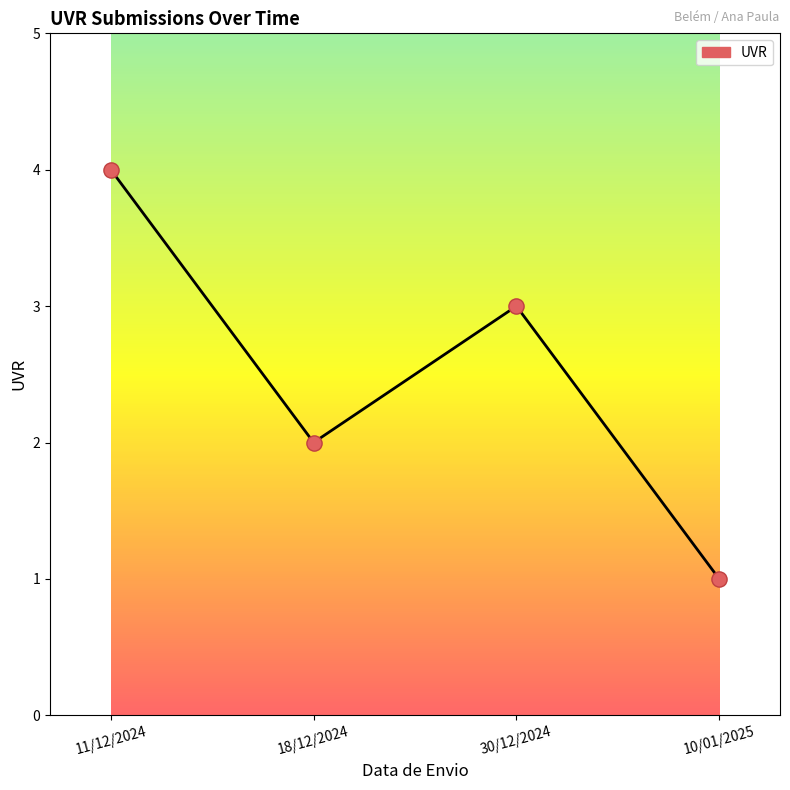

What is the change in value from 18/12/2024 to 10/01/2025?

-1